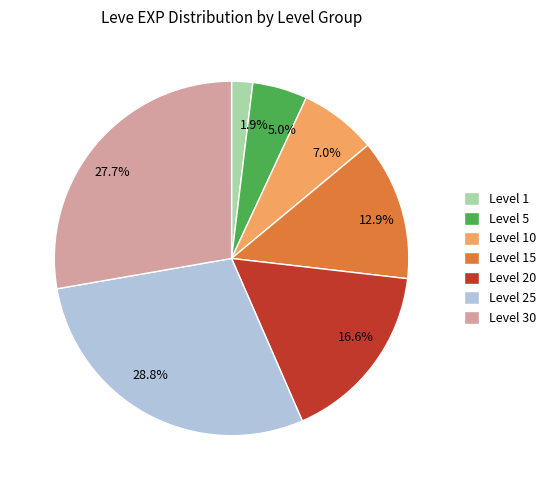

What percentage is NOT represented by 1.9%?

98.1%